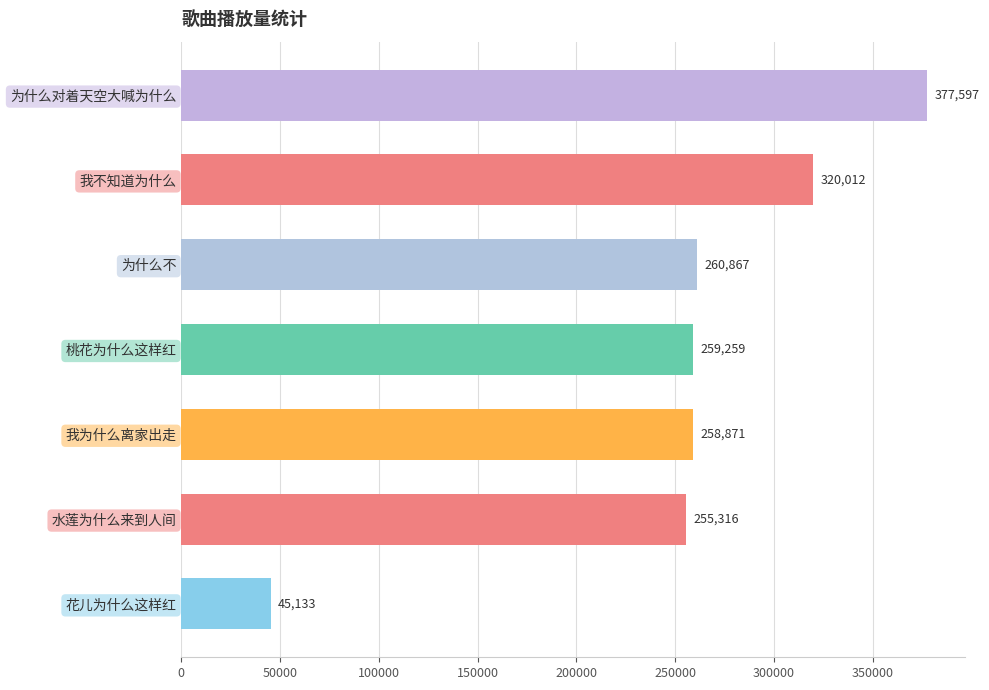

What is the label of the 6th bar from the top?

水莲为什么来到人间